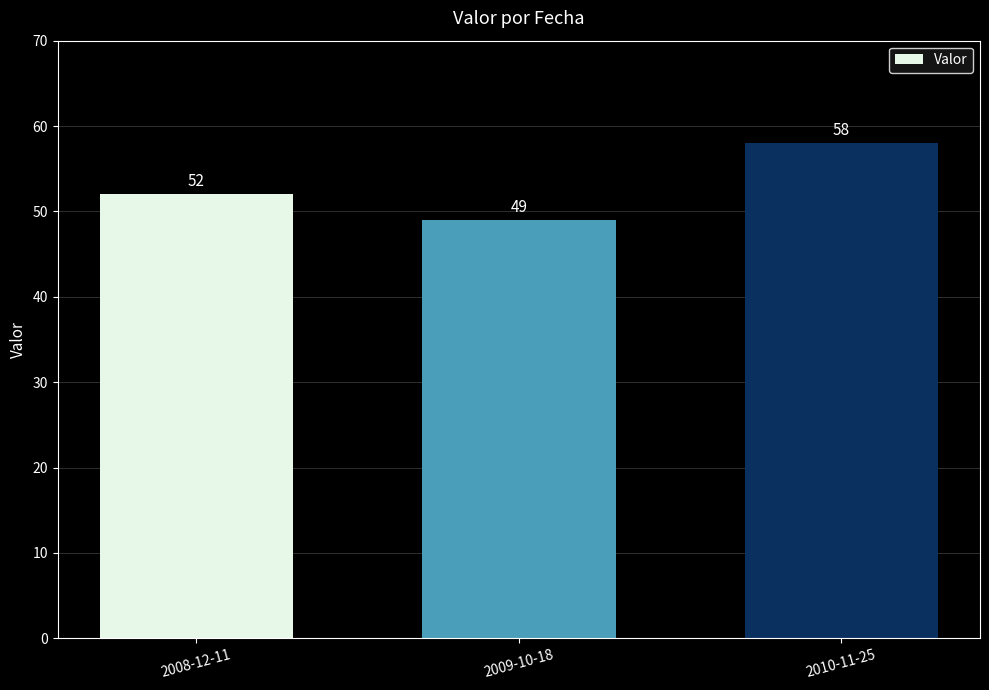

Approximately how many times larger is the value at 2010-11-25 compared to 2009-10-18?

1.2